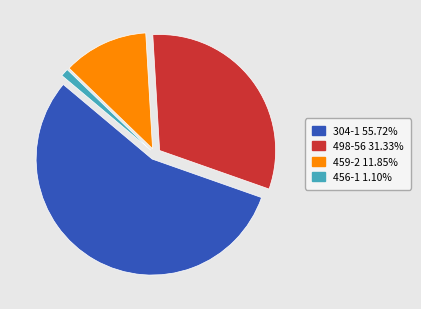

How many slices are in this pie chart?

4